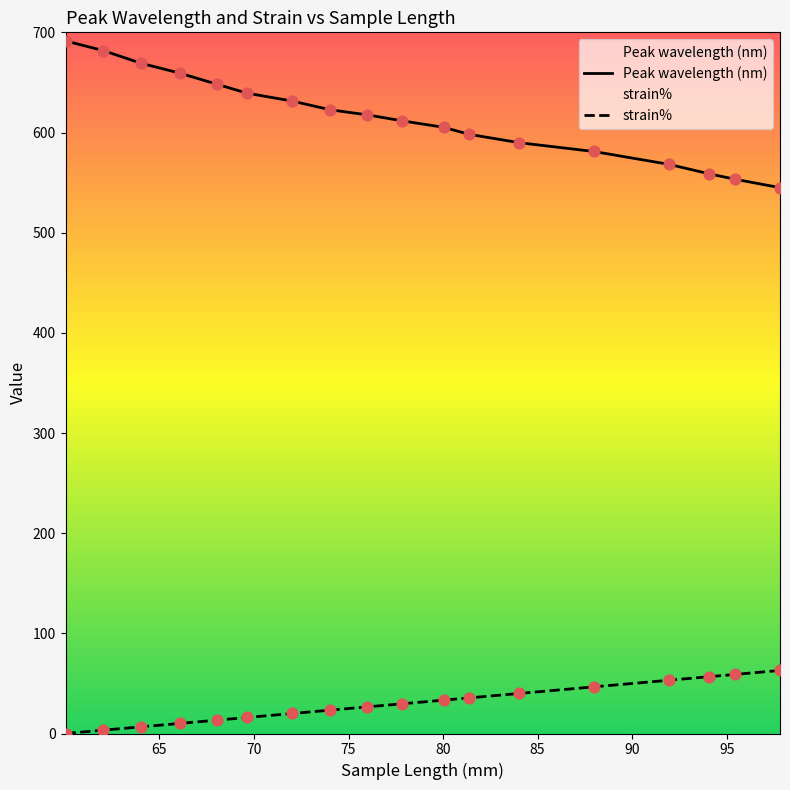

Which series has the largest Y range (max minus min)?

Peak wavelength (nm)